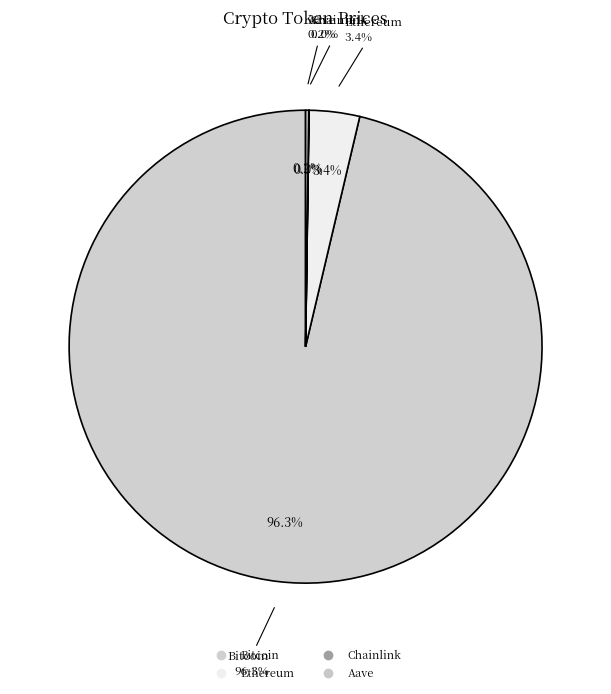

To the nearest percent, what is the combined percentage of Aave and Bitcoin?

97%